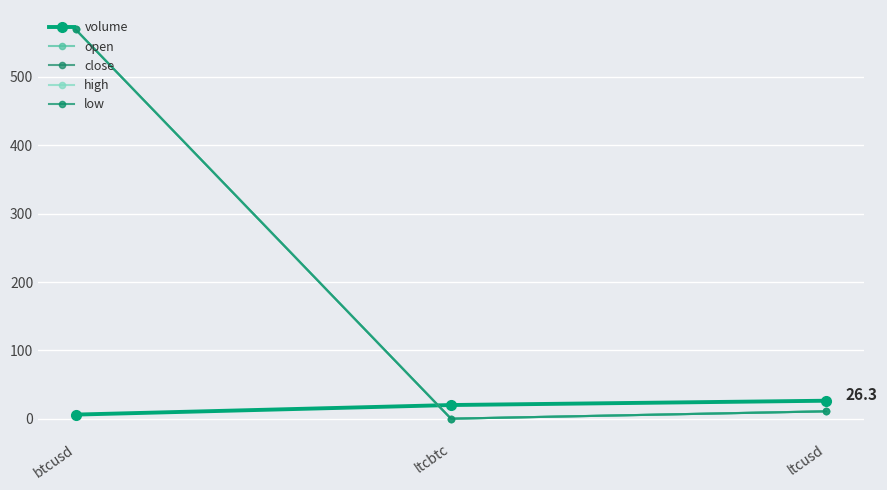

How many lines are shown in the chart?

5